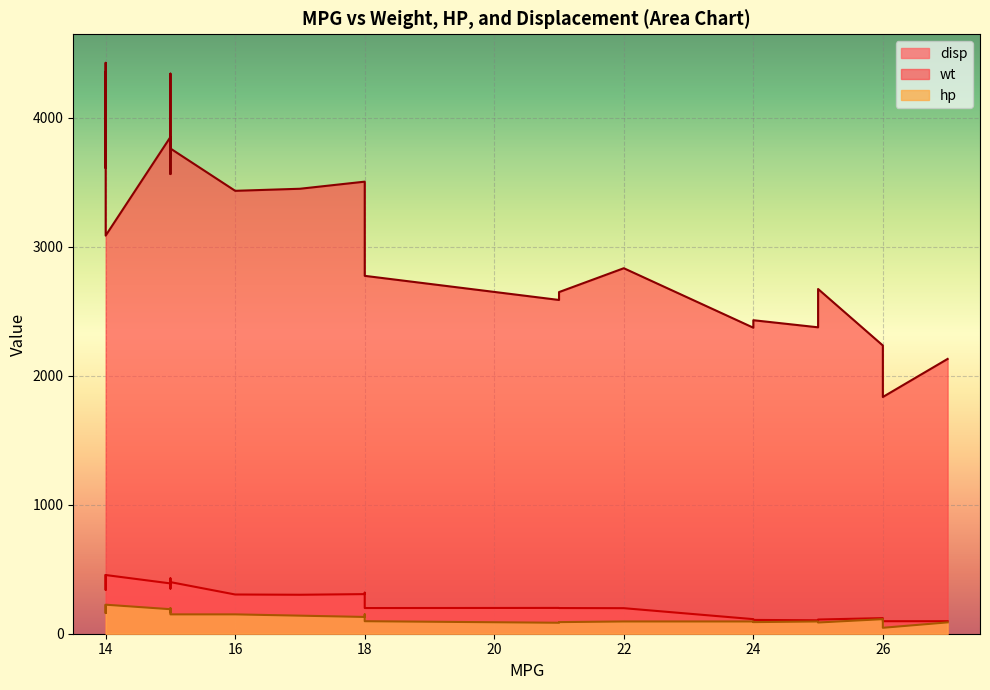

At which label is hp closest to 135?

18